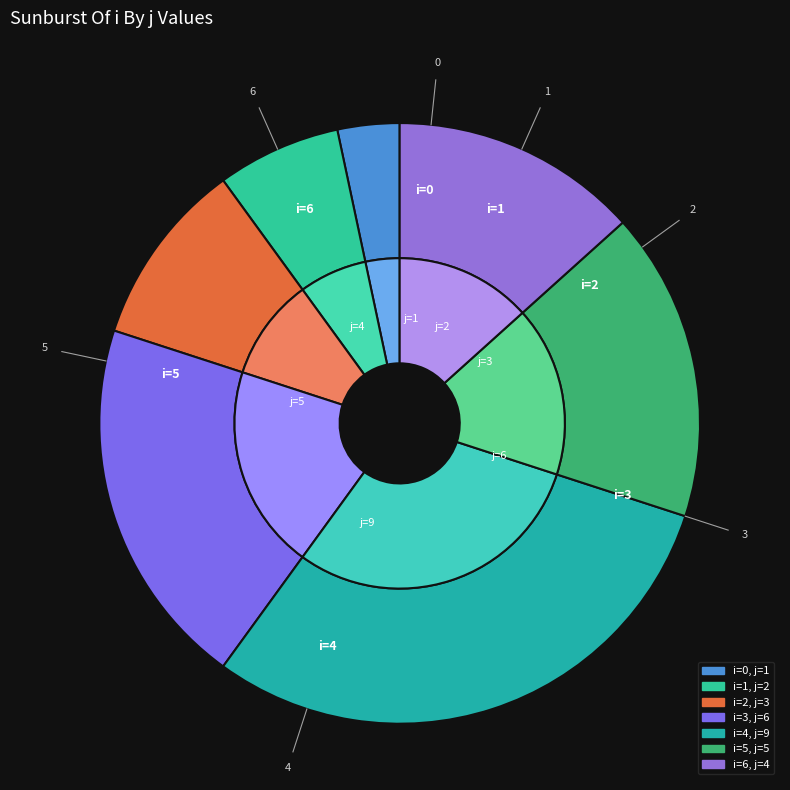

True or false: 3 accounts for 20% of the total.

True